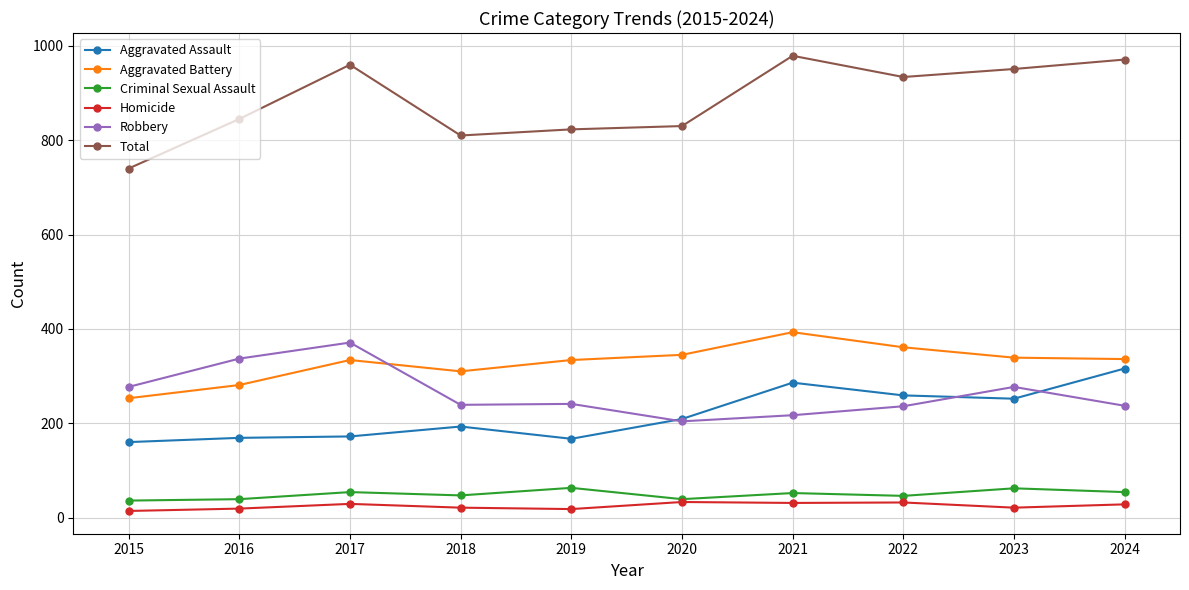

What is the difference between the highest and lowest values at 2019?

805